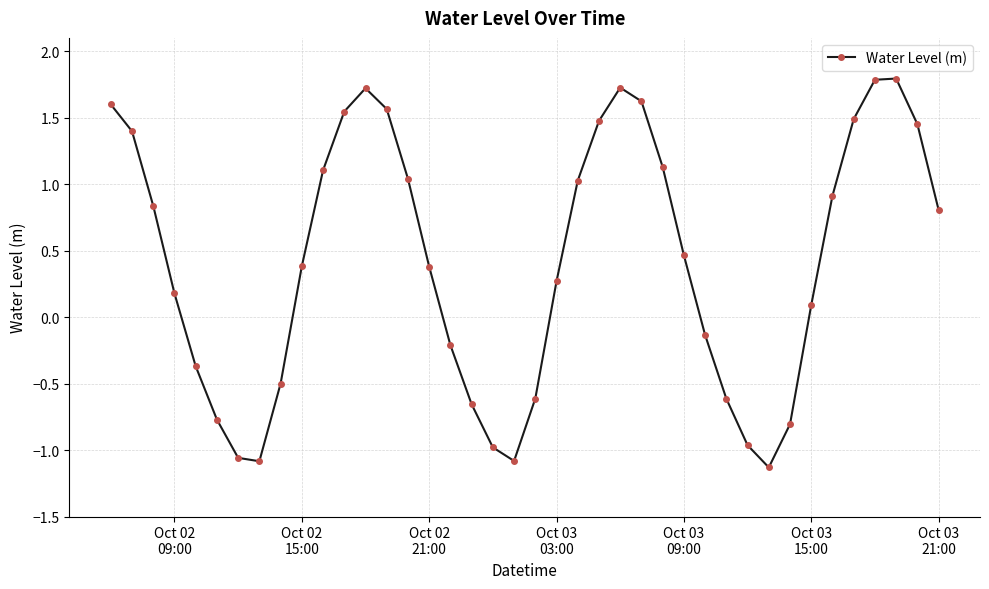

Is this an area chart (filled region under the line)?

No